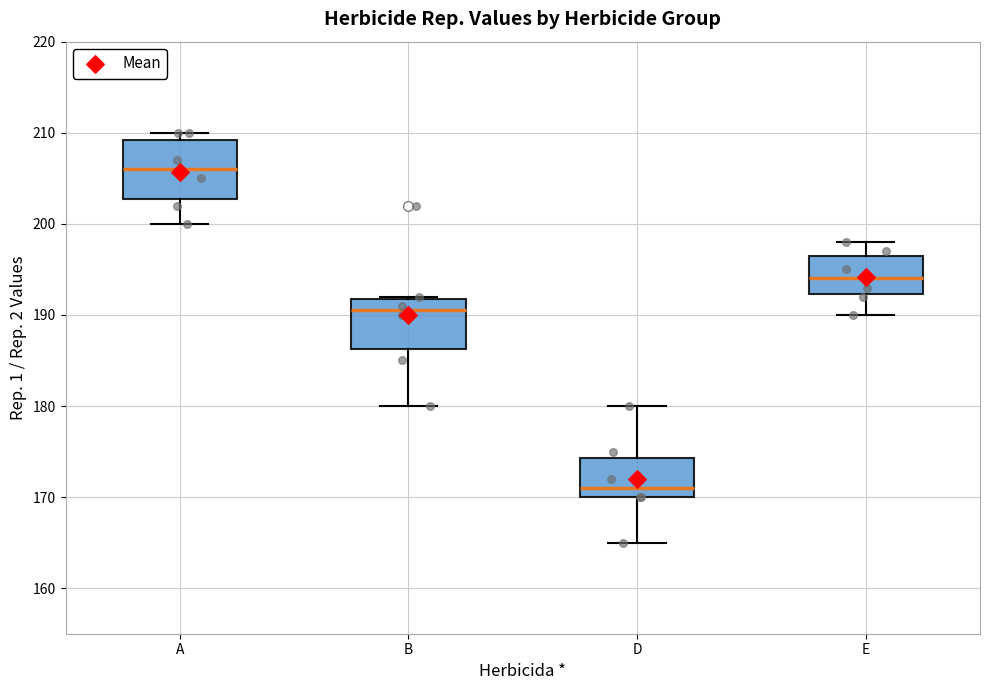

Reading left to right, transcribe this box plot: for each box, give where its median line is, the range the box spans, and where its two whiskers end, as read against the y-axis. The values are not printed on the chart, so give them approximately, as read against the axis.

A: median 206, box 203 to 209, whiskers 200 to 210
B: median 191, box 186 to 192, whiskers 180 to 192
D: median 171, box 170 to 174, whiskers 165 to 180
E: median 194, box 192 to 197, whiskers 190 to 198